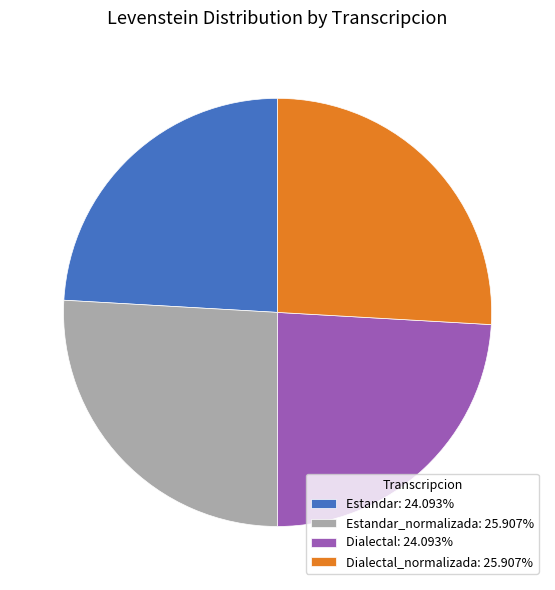

Does Dialectal_normalizada: 25.907% account for over 50% of the chart?

No